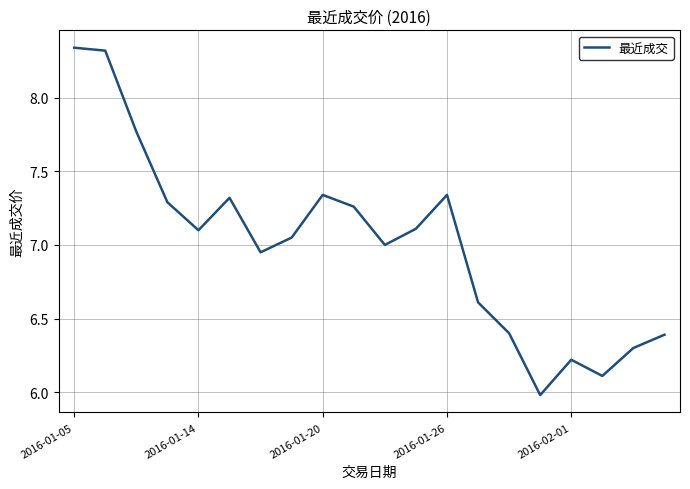

What is the difference between the maximum and minimum values?

2.4